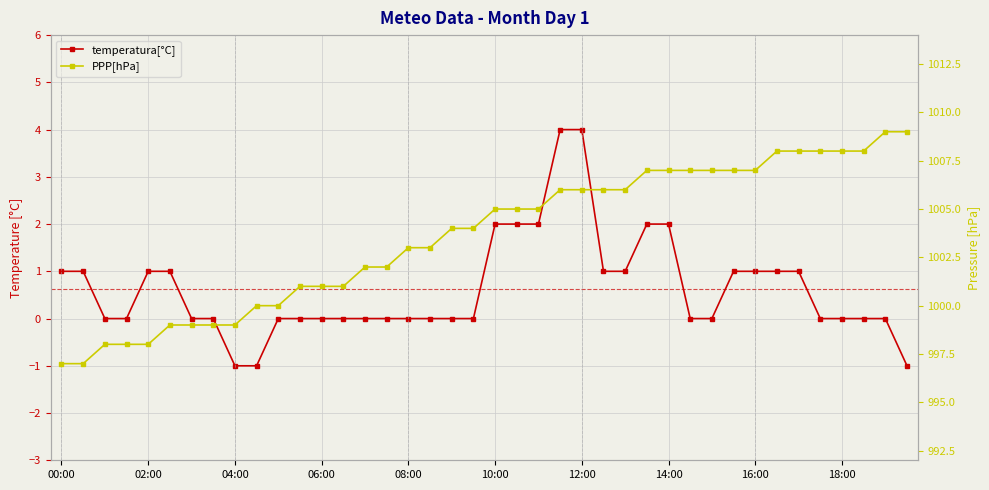

True or false: temperatura[°C] has a value of 0 at 29.

True